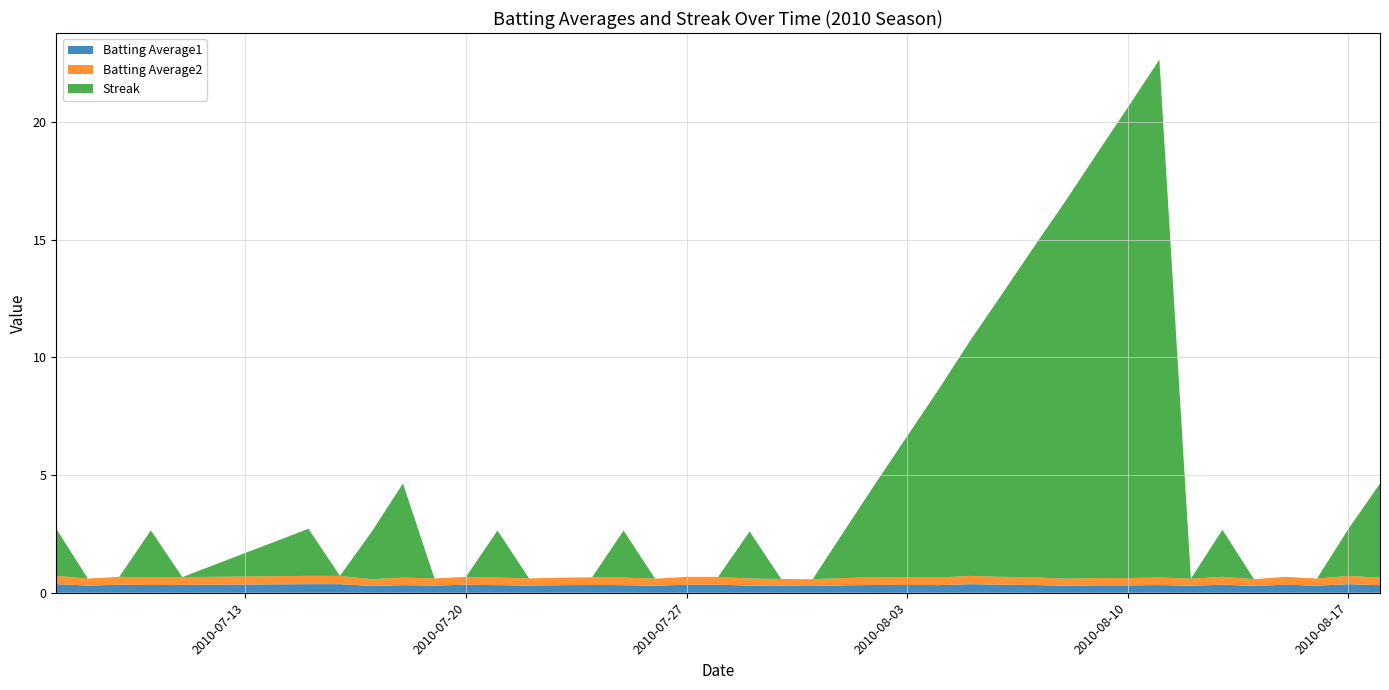

Reading left to right, transcribe all the data shown in this chart.

Batting Average1: 0.4	0.3	0.3	0.3	0.3	0.4	0.4	0.3	0.3	0.3	0.3	0.3	0.3	0.3	0.3	0.3	0.3	0.3	0.3	0.3	0.3	0.3	0.3	0.3	0.3	0.3	0.4	0.3	0.3	0.3	0.3	0.3	0.3	0.3	0.3	0.3	0.3	0.3	0.4	0.3
Batting Average2: 0.4	0.3	0.3	0.3	0.3	0.4	0.4	0.3	0.3	0.3	0.3	0.3	0.3	0.3	0.3	0.3	0.3	0.3	0.3	0.3	0.3	0.3	0.3	0.3	0.3	0.3	0.4	0.3	0.3	0.3	0.3	0.3	0.3	0.3	0.3	0.3	0.3	0.3	0.4	0.3
Streak: 2.0	0.0	0.0	2.0	0.0	2.0	0.0	2.0	4.0	0.0	0.0	2.0	0.0	0.0	0.0	2.0	0.0	0.0	0.0	2.0	0.0	0.0	2.0	4.0	6.0	8.0	10.0	12.0	14.0	16.0	18.0	20.0	22.0	0.0	2.0	0.0	0.0	0.0	2.0	4.0